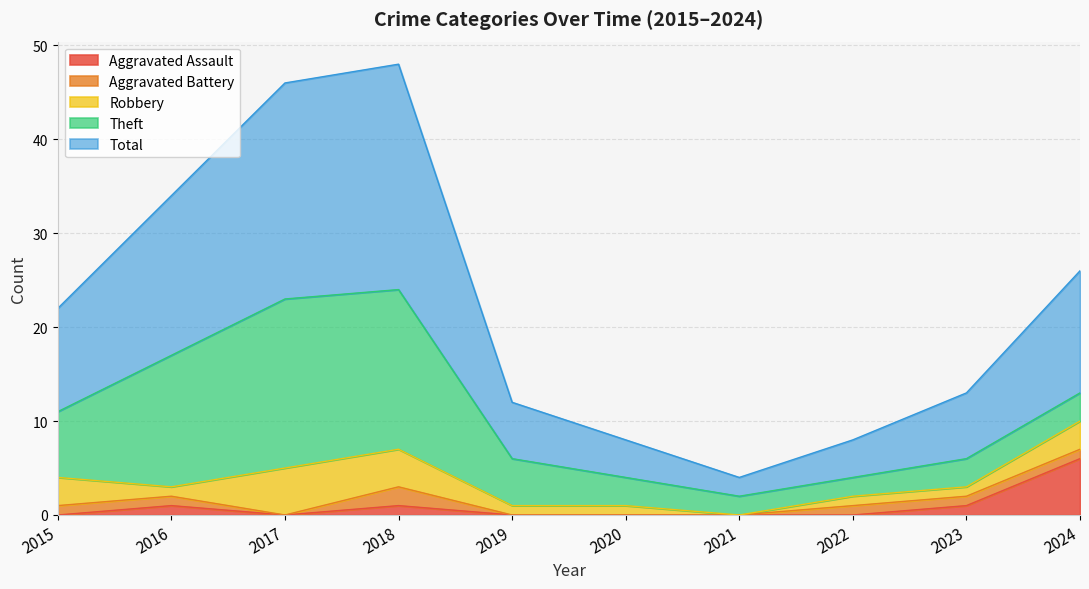

True or false: Theft and Robbery intersect in this chart.

False